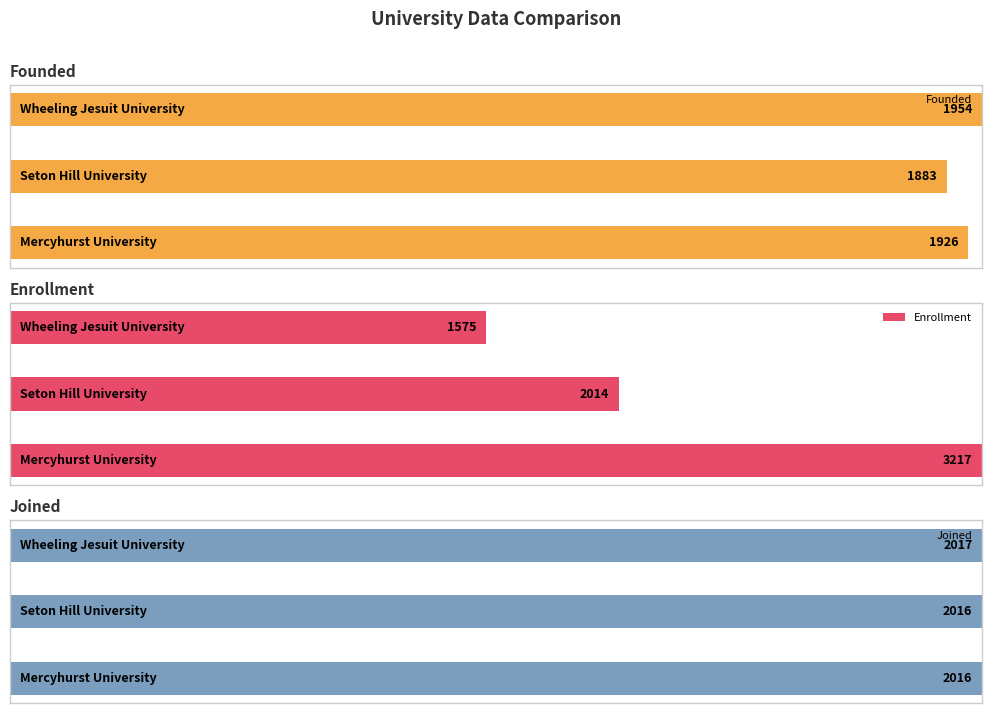

Between Mercyhurst University and Seton Hill University, which series saw the biggest shift?

Enrollment